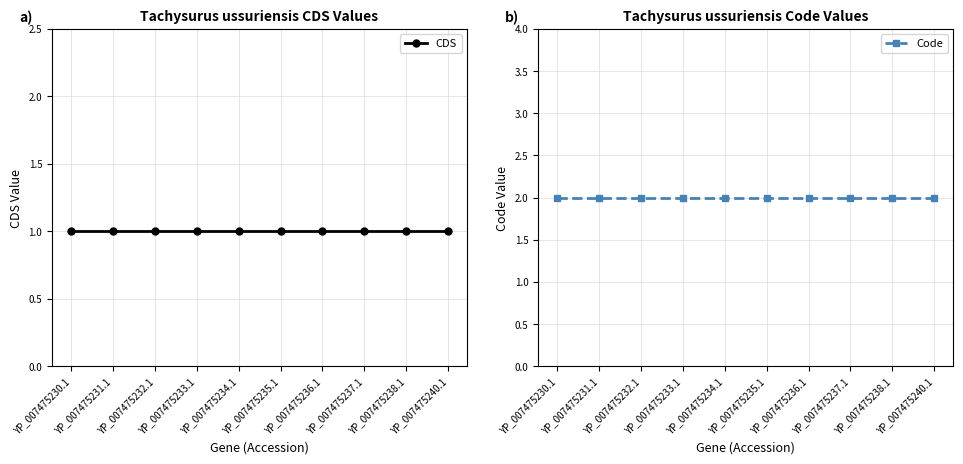

Which series has the largest range (max minus min)?

CDS